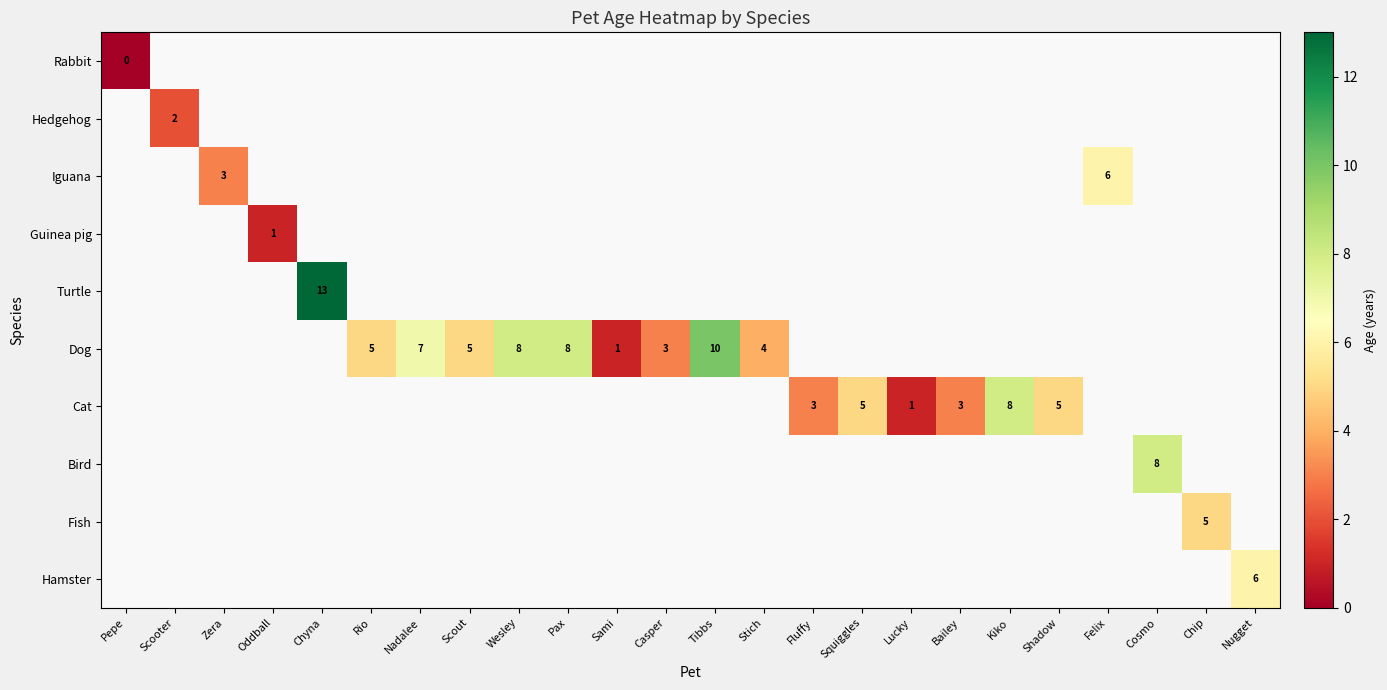

The value of Cat at Bailey is 3. True or false?

True